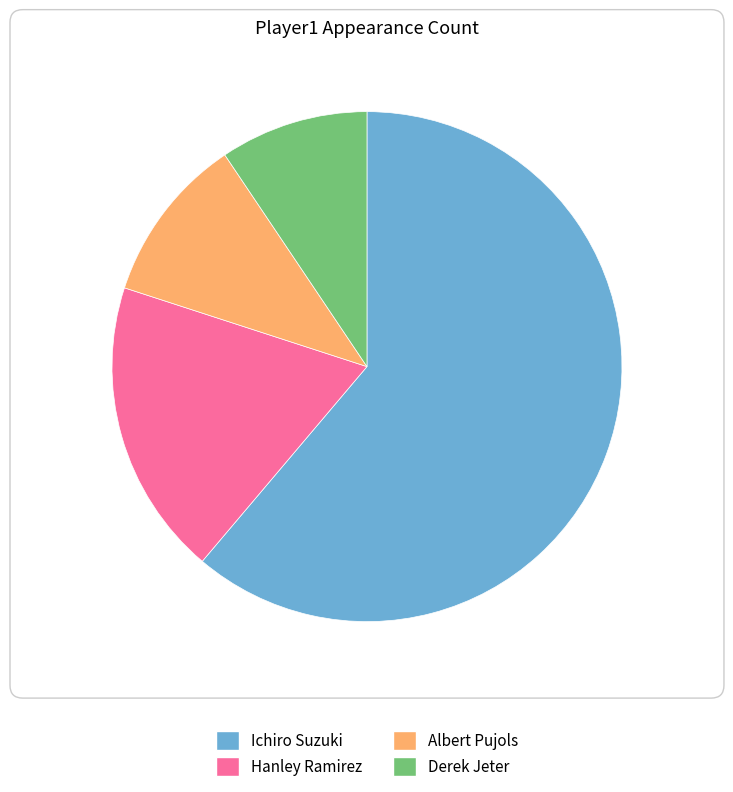

True or false: Hanley Ramirez accounts for 19% of the total.

True